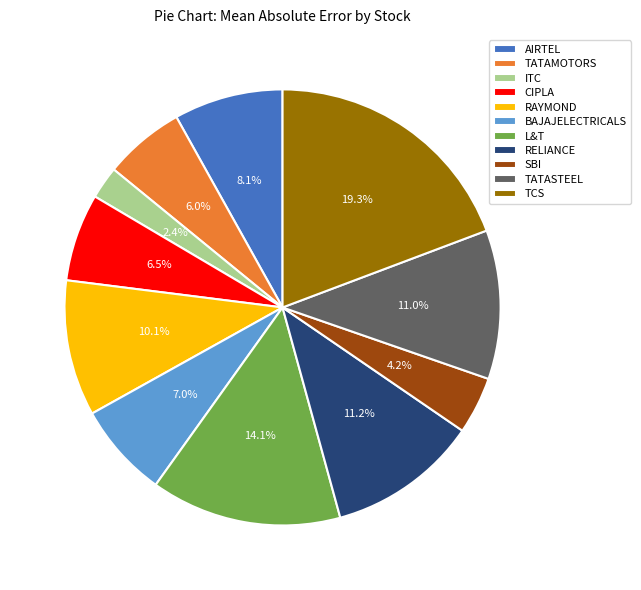

What is the smallest slice in the pie chart?

ITC